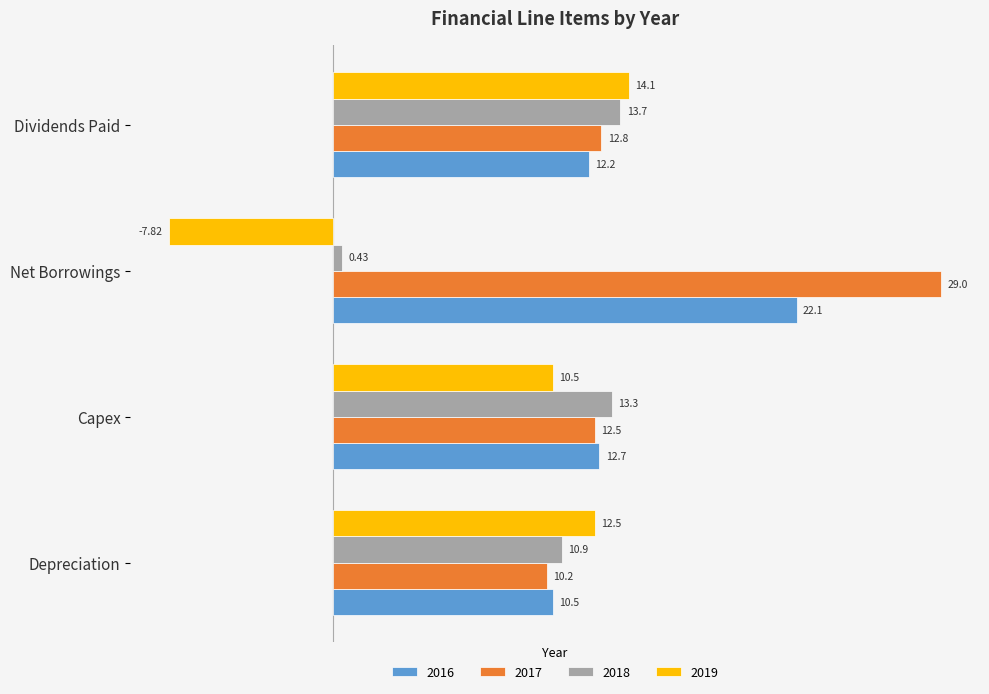

List the series in order of their overall mean, lowest first.

2019, 2018, 2016, 2017